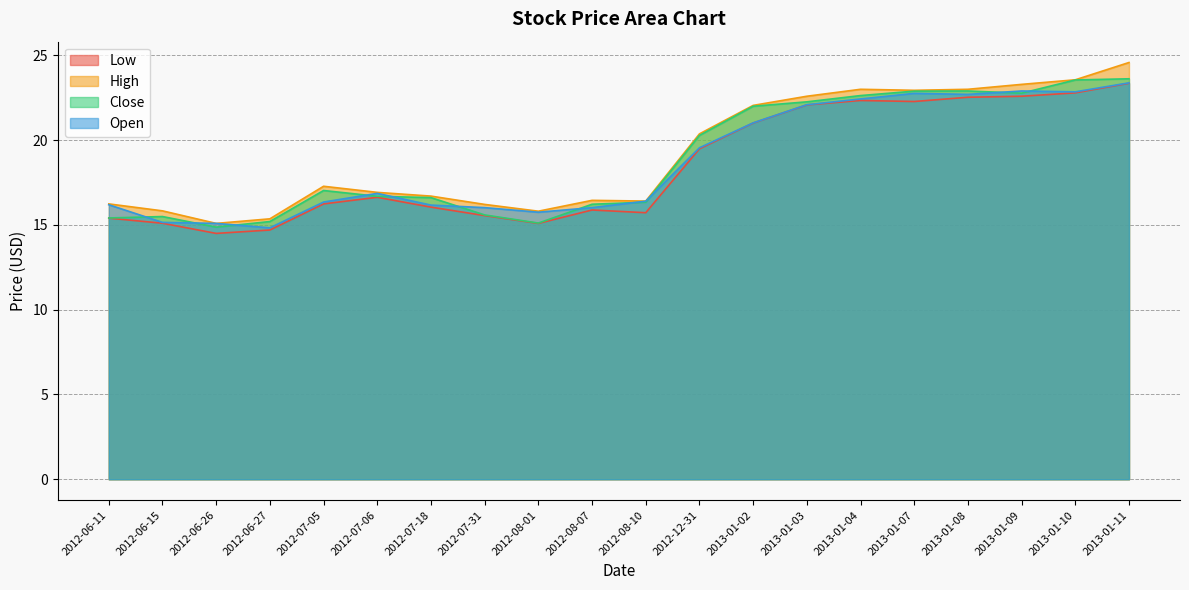

What is the difference between the High values at 2012-06-11 and 2013-01-10?

7.3